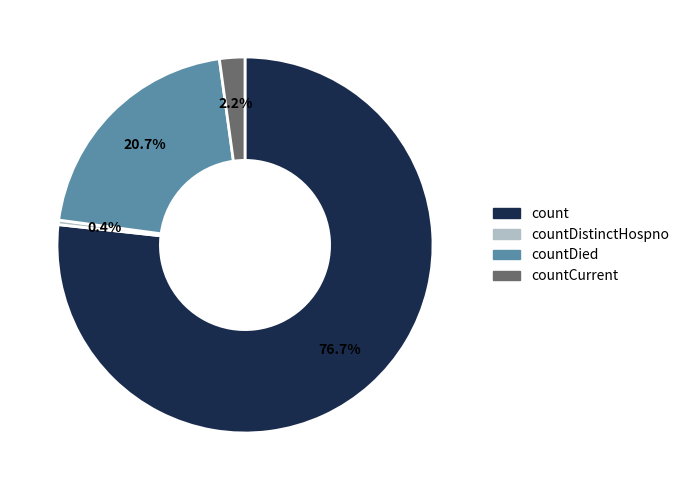

Does any single category account for the majority?

Yes